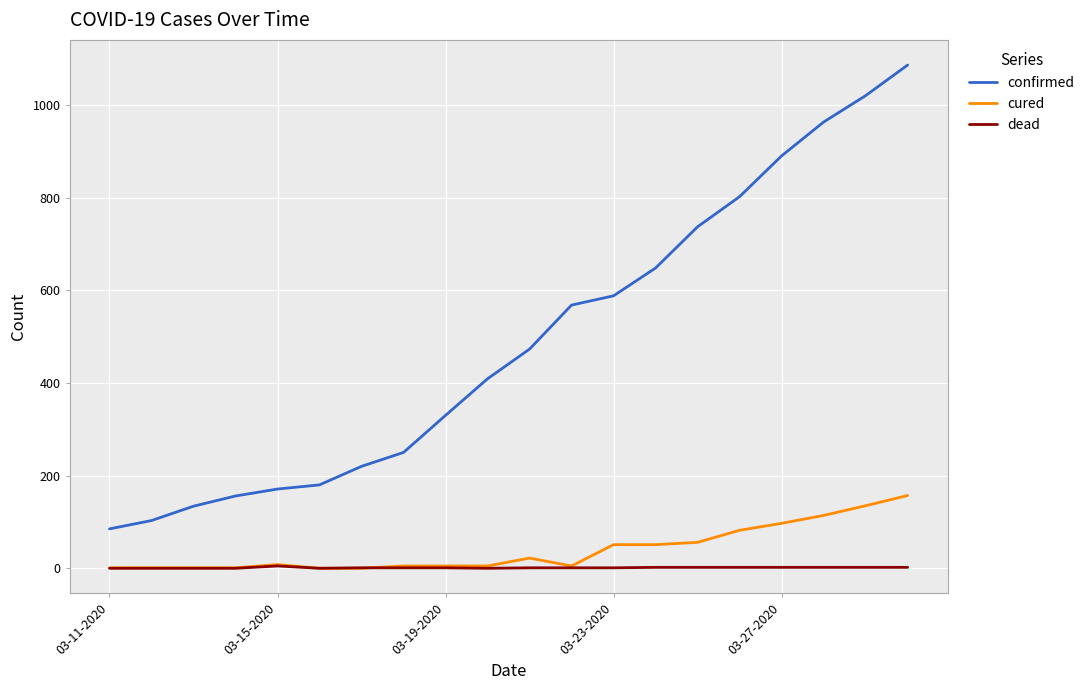

Rank the series by their maximum value, from lowest to highest.

dead, cured, confirmed